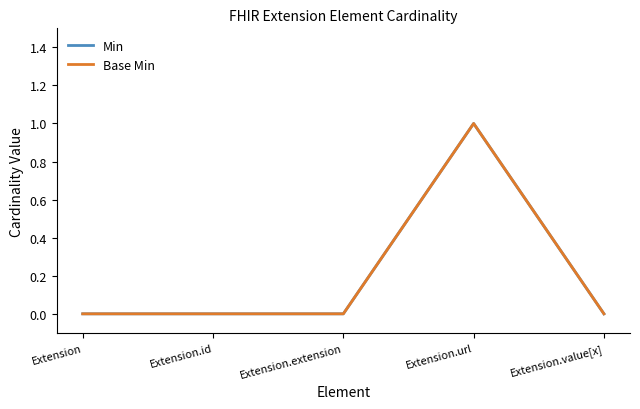

Where is the first local maximum for Base Min?

Extension.url